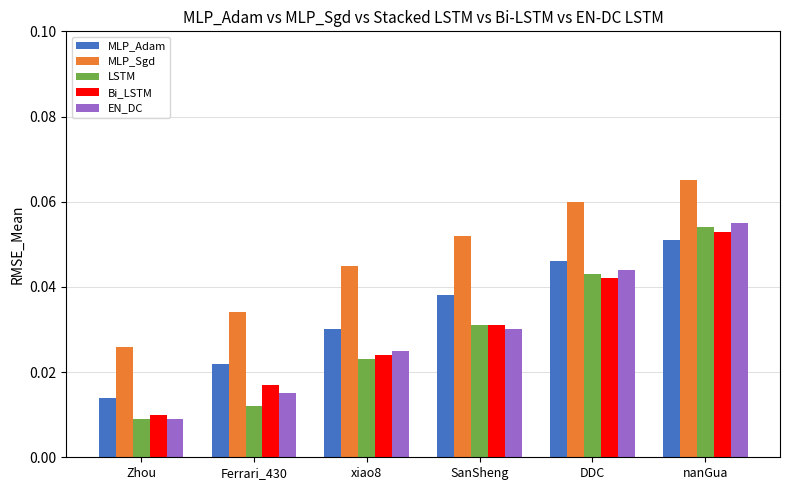

How many groups of bars are there?

6